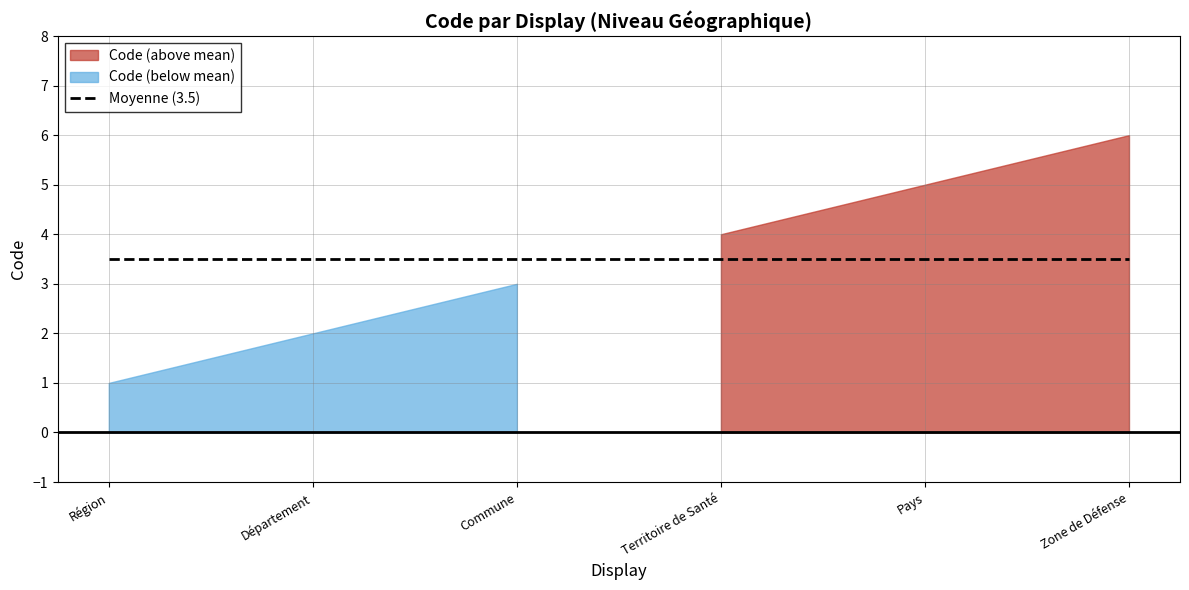

Reading left to right, what are all the values shown in this chart?

Région=1	Département=2	Commune=3	Territoire de Santé=4	Pays=5	Zone de Défense=6